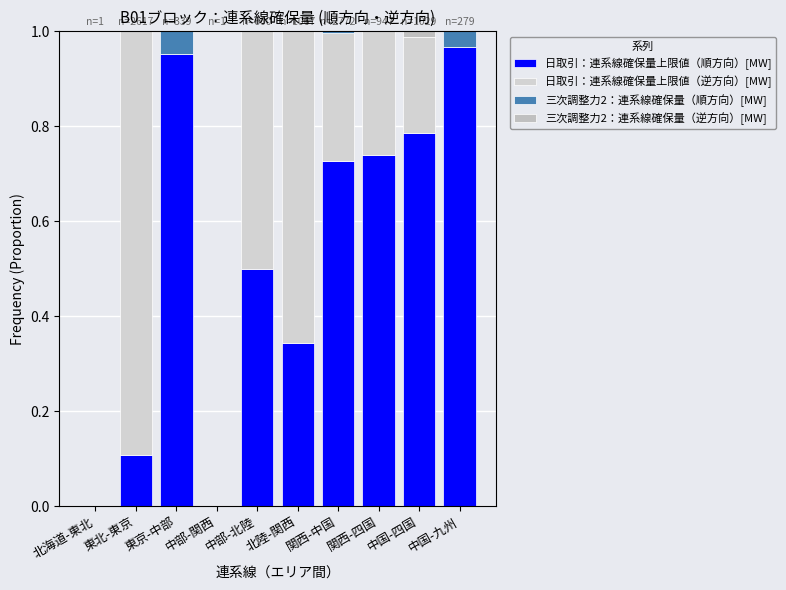

How many categories are shown in the chart?

10